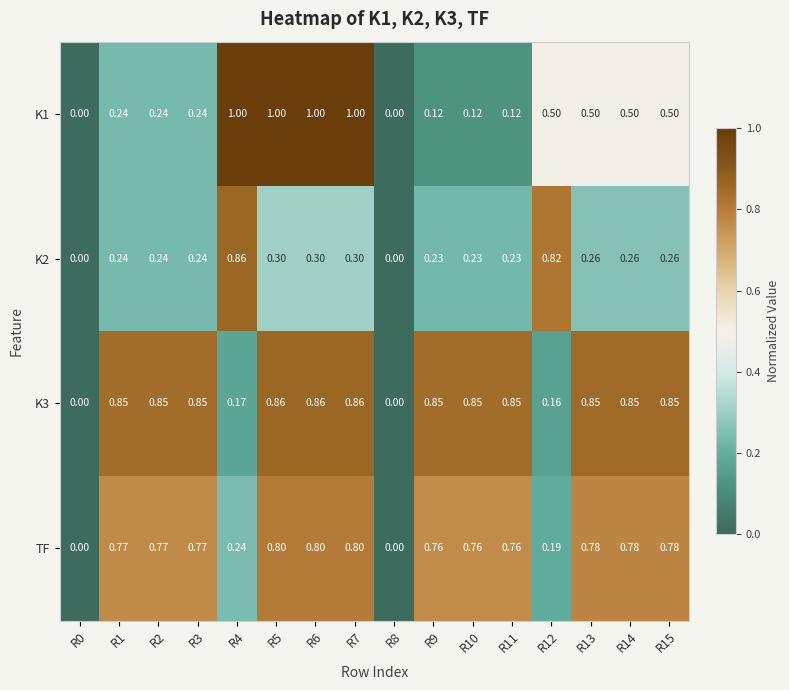

What is the total value across all series at R4?

2.3